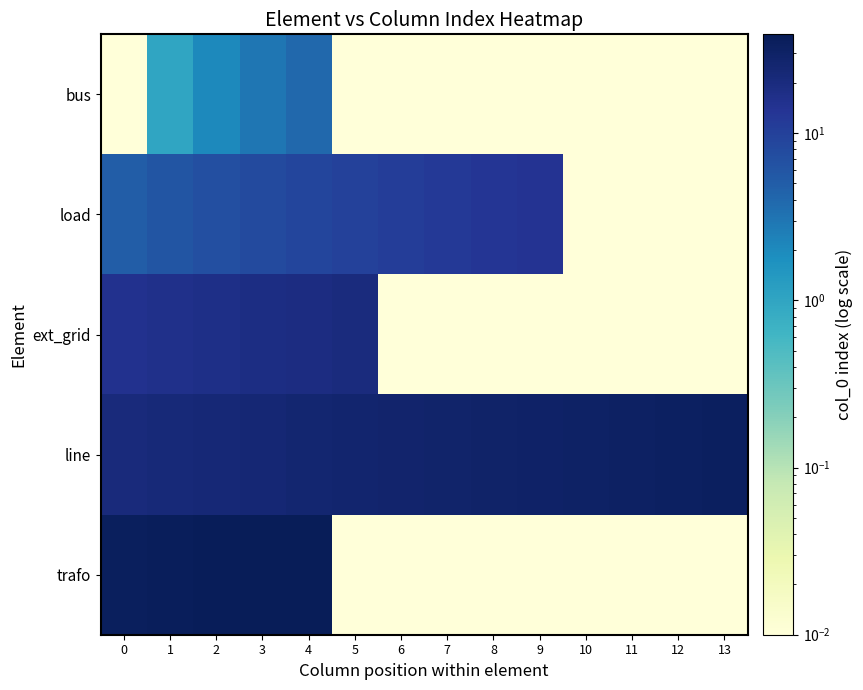

Which series has the largest range (max minus min)?

trafo